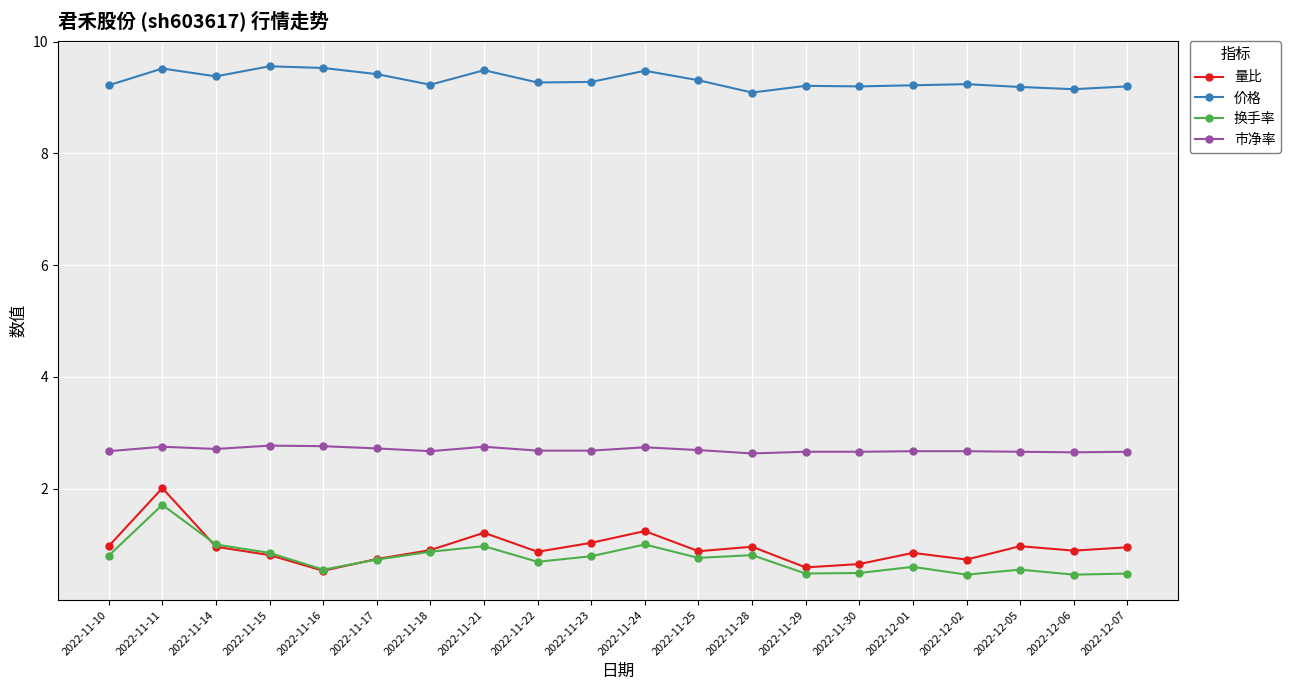

What is the difference between the maximum and minimum values in the 价格 series?

0.5